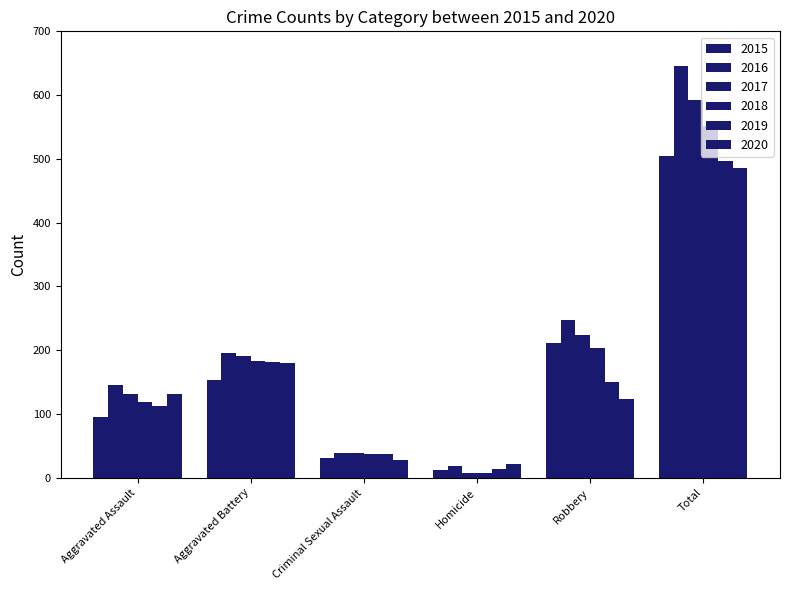

What is the sum of all 2019 values?

992